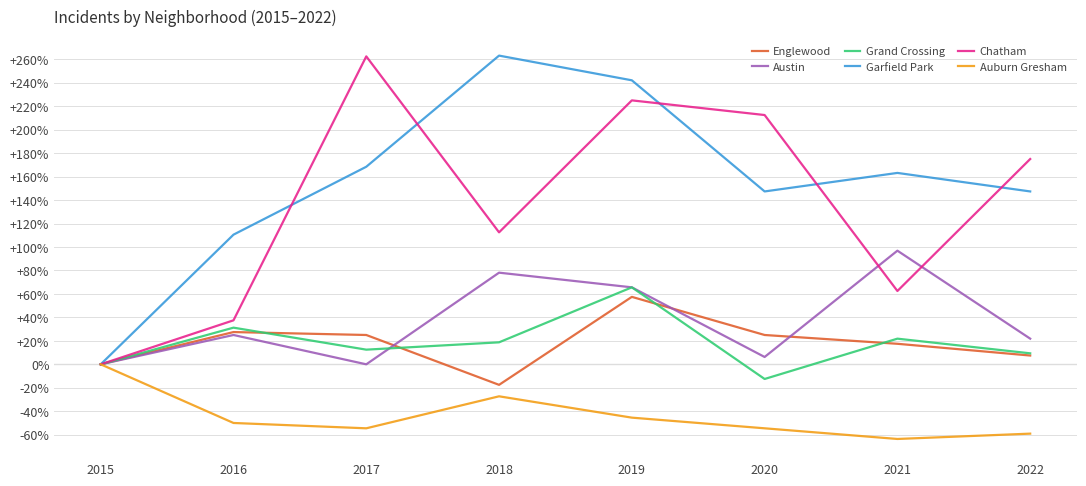

True or false: Auburn Gresham has a value of -101.9 at 2021.

False